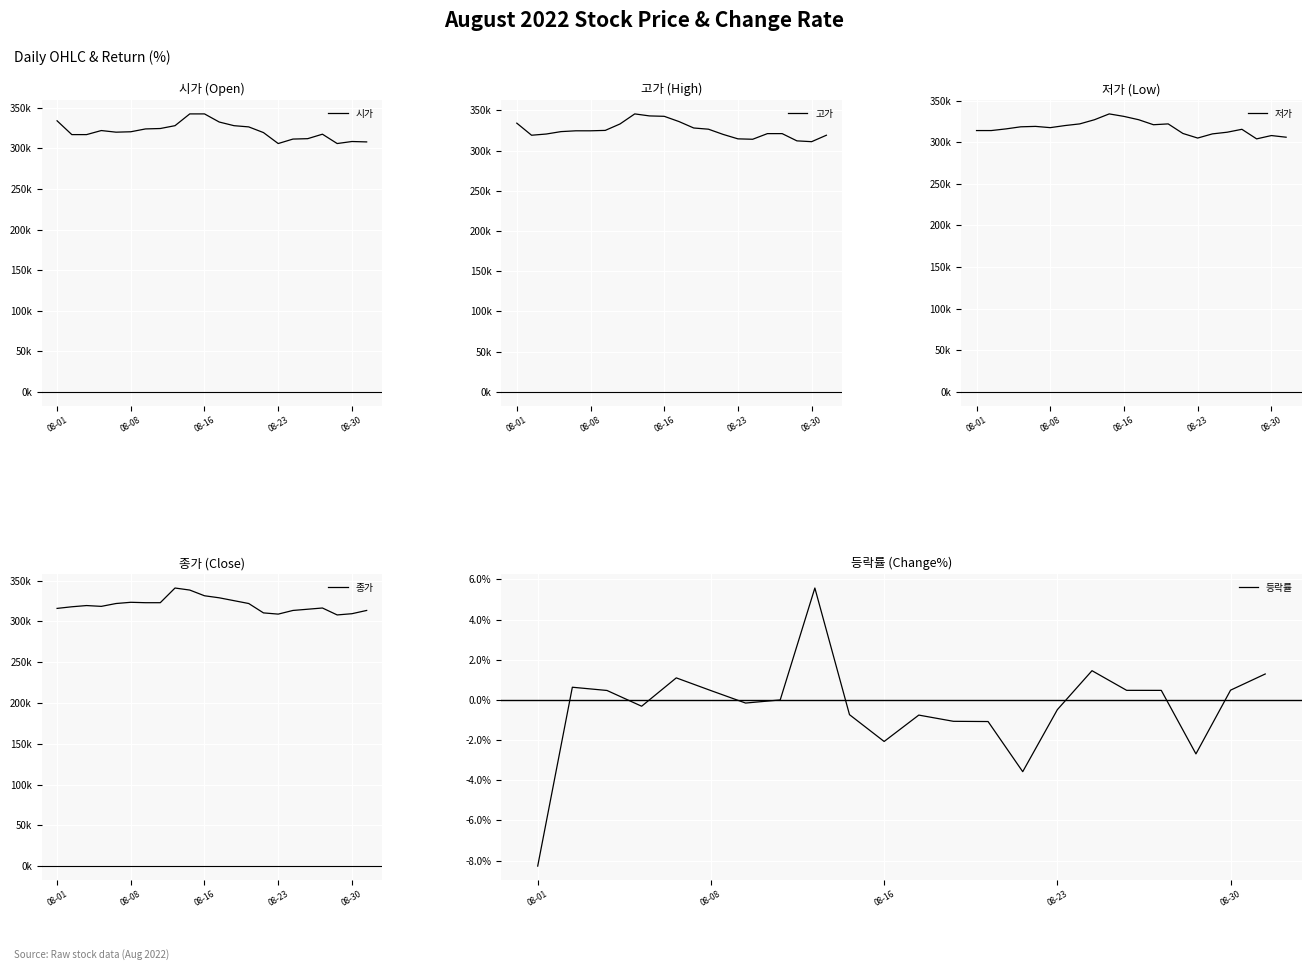

The 등락률 series shows -0.5 at 08-23. True or false?

True